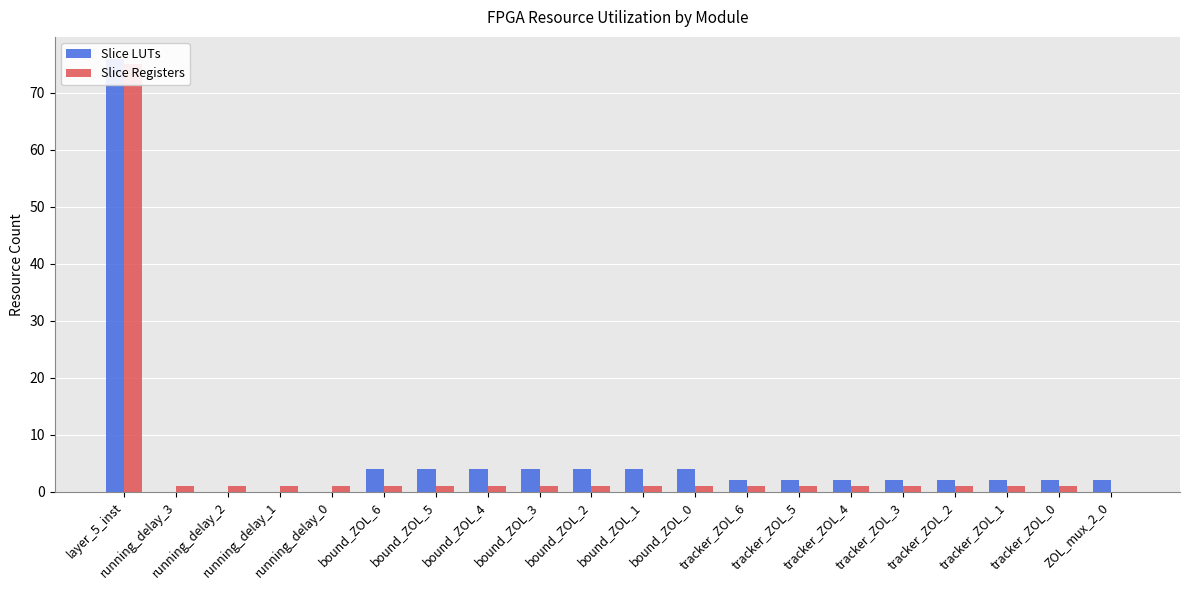

At which category does the chart reach its minimum across all series?

running_delay_3